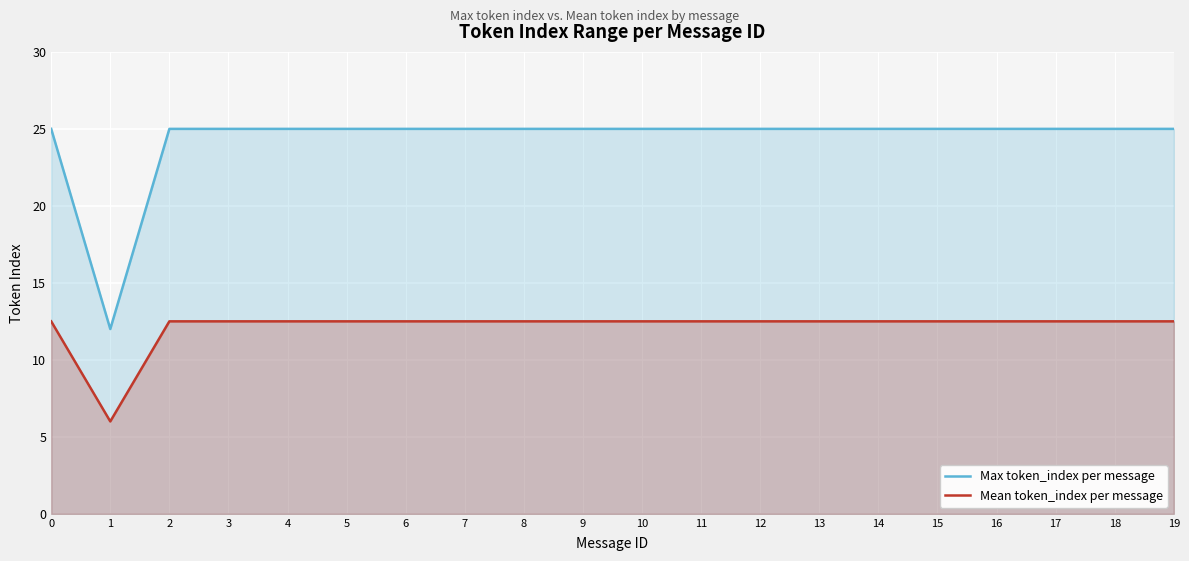

True or false: Max token_index per message has more than 2 points higher than both neighbors.

False